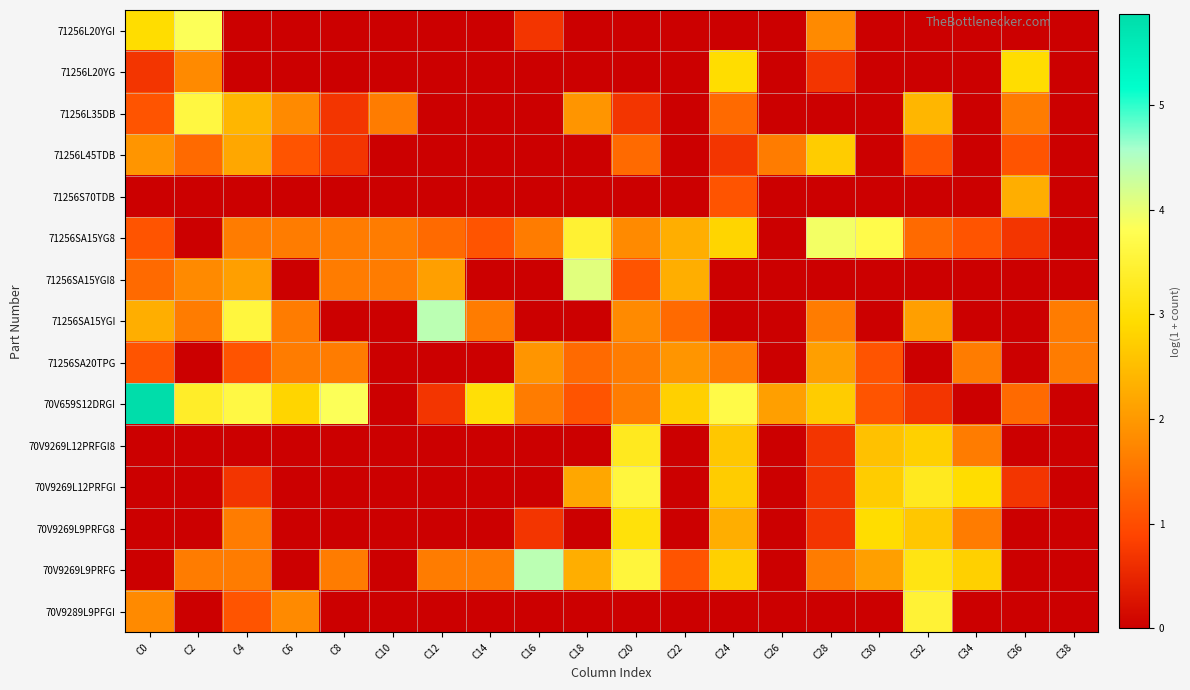

At how many categories does at least one series exceed 3?

12